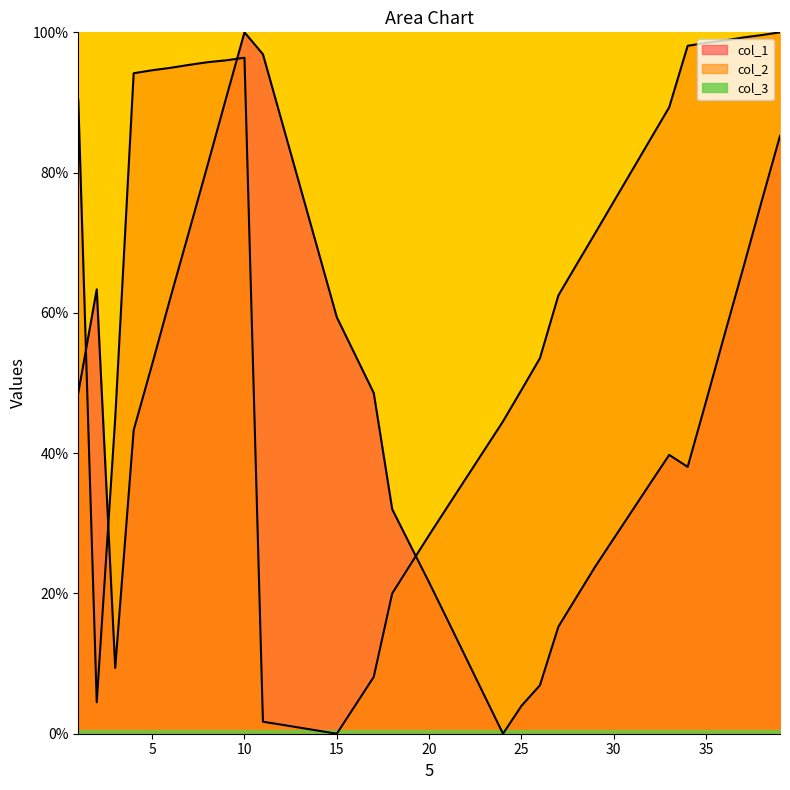

At which category does col_2 reach its first local peak?

10